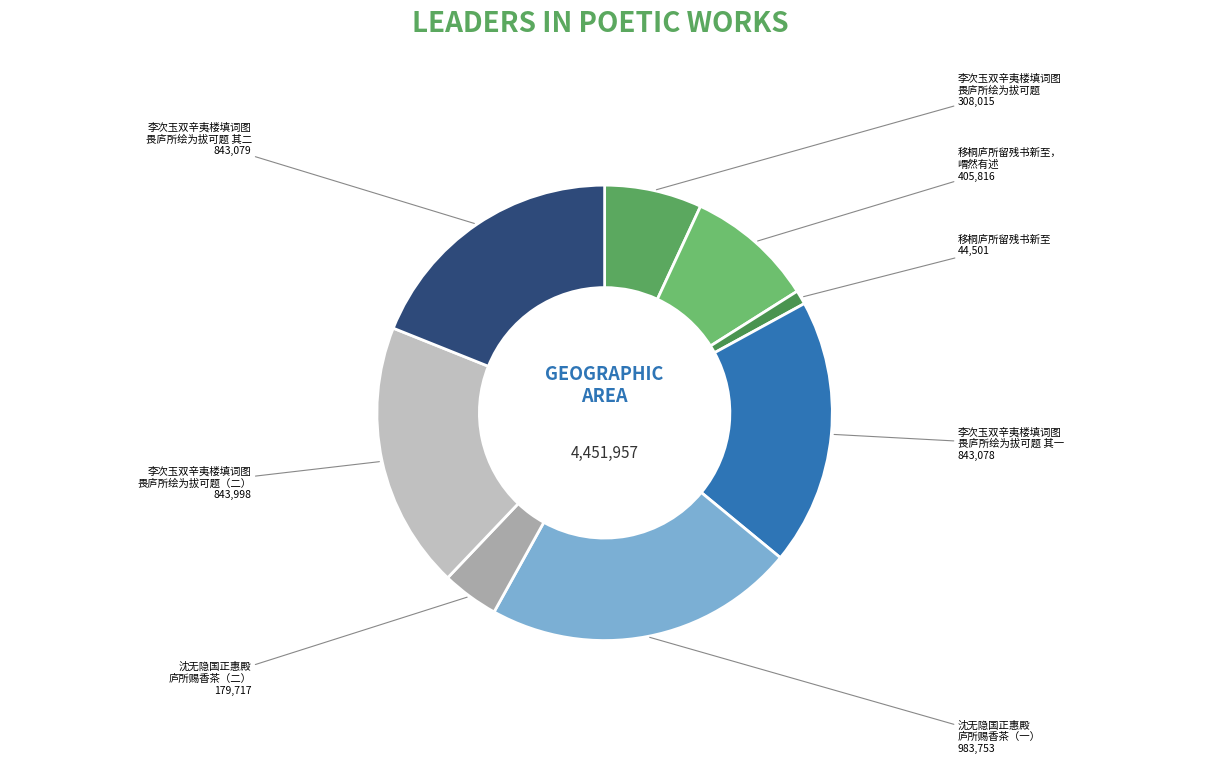

Count the number of slices in the pie.

8